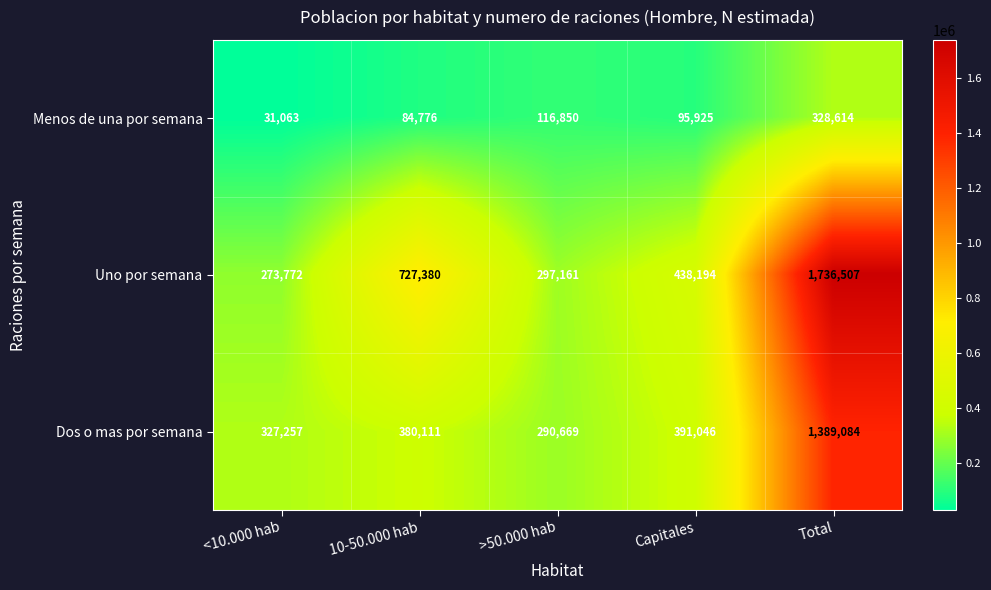

Which series has the largest total across all categories?

Uno por semana